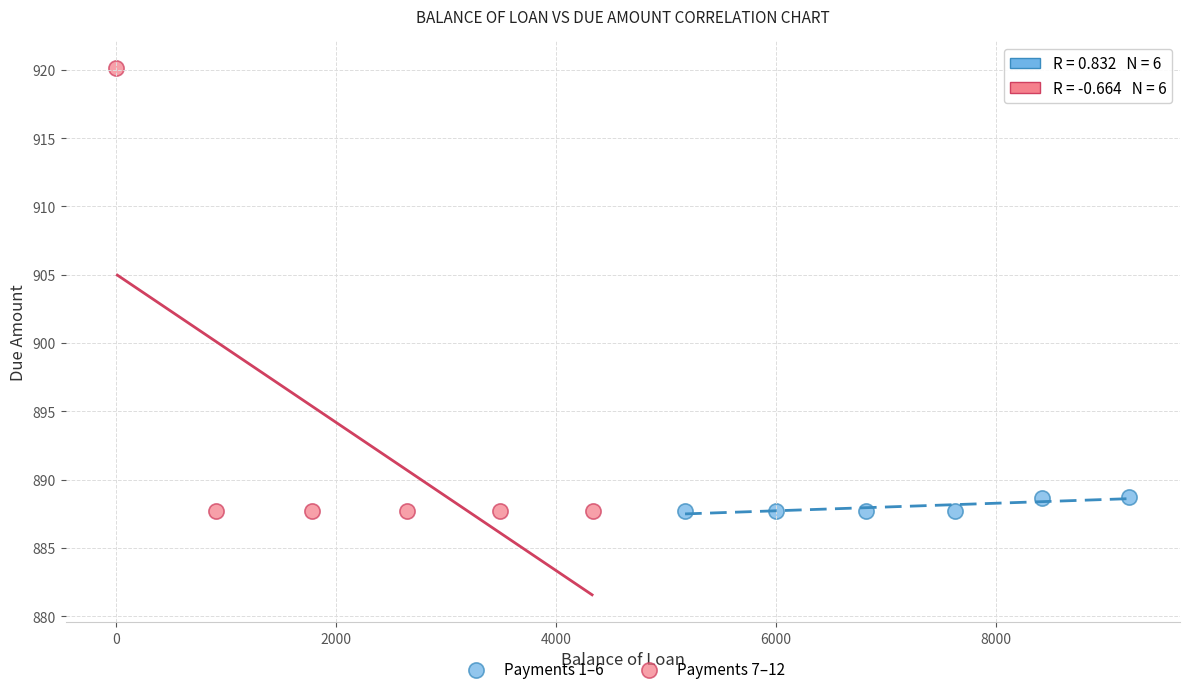

What are all the series names shown in the legend?

Payments 1–6, Payments 7–12